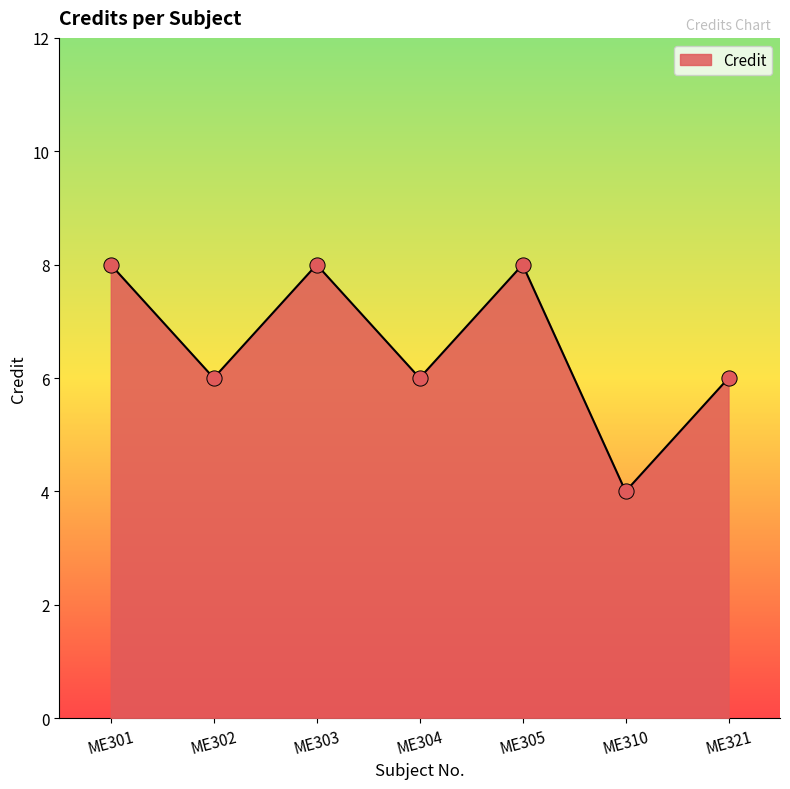

Approximately how many times larger is the value at ME303 compared to ME301?

1.0